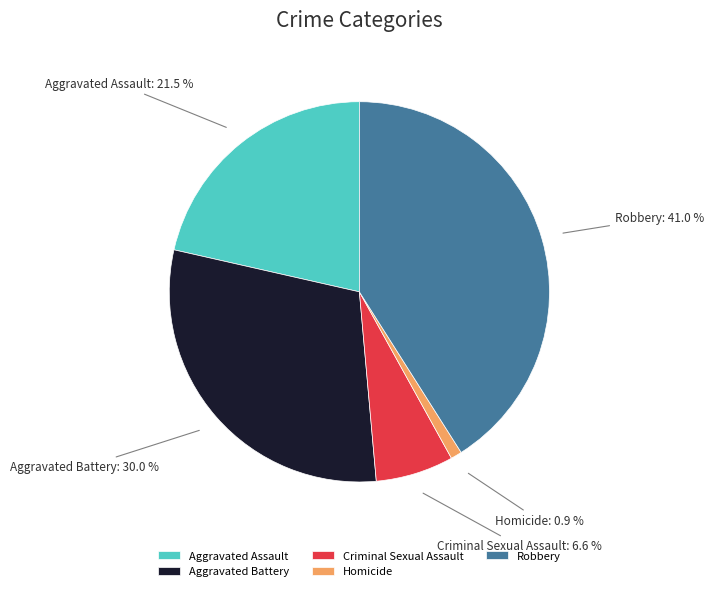

To the nearest percent, what percentage of the pie is Robbery?

41%